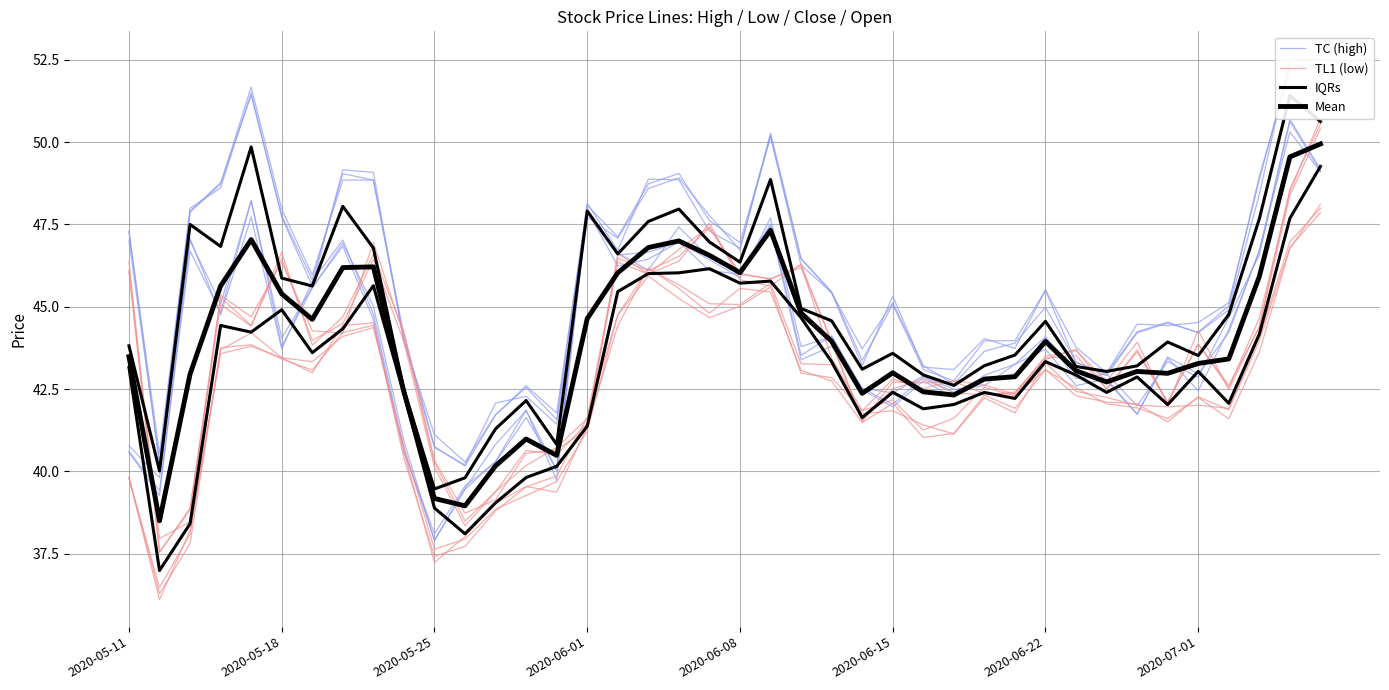

True or false: TL1 (low) has a value of 73.4 at 18.

False